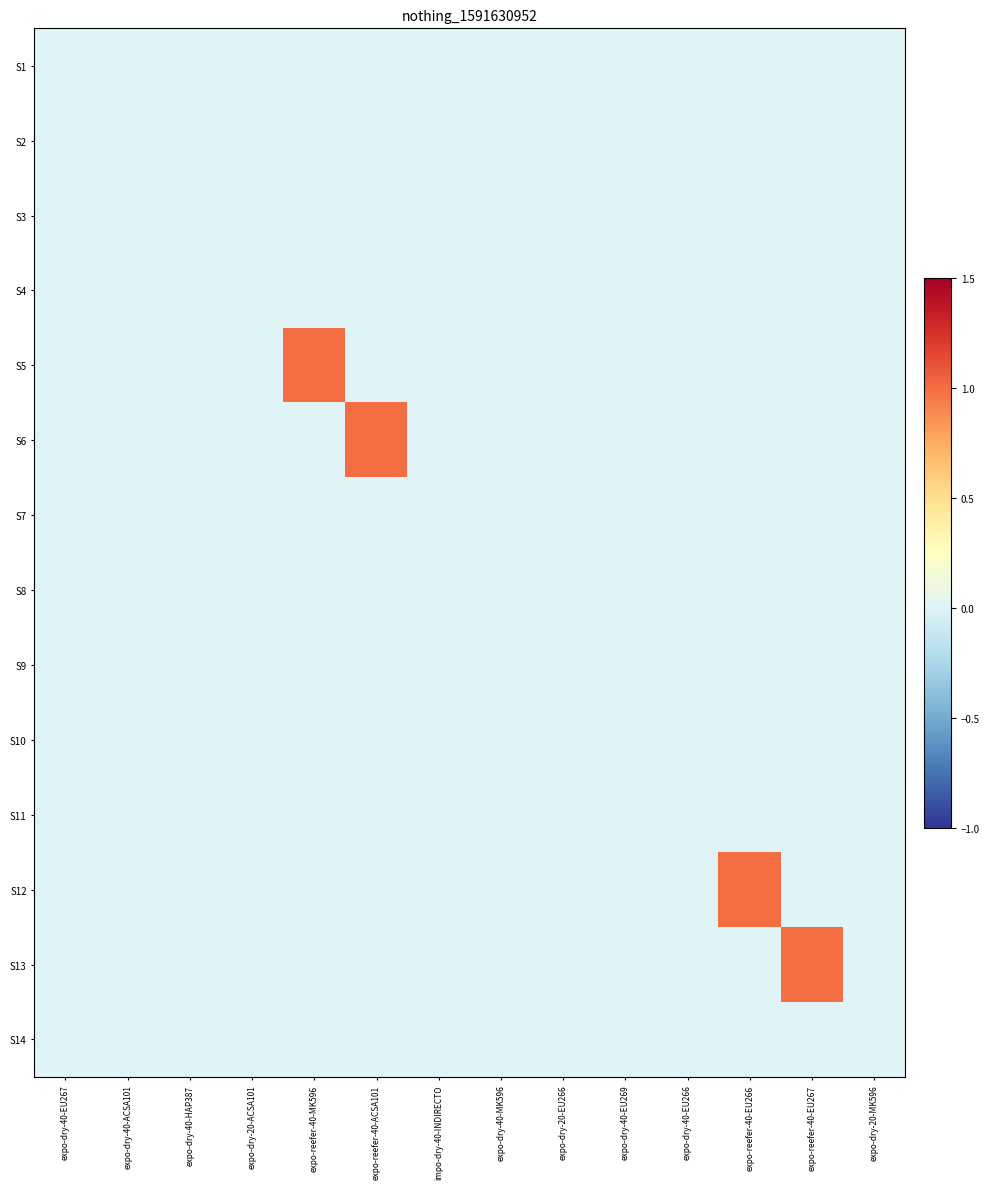

Between expo-reefer-40-ACSA101 and expo-dry-40-HAP387, which is larger?

expo-reefer-40-ACSA101